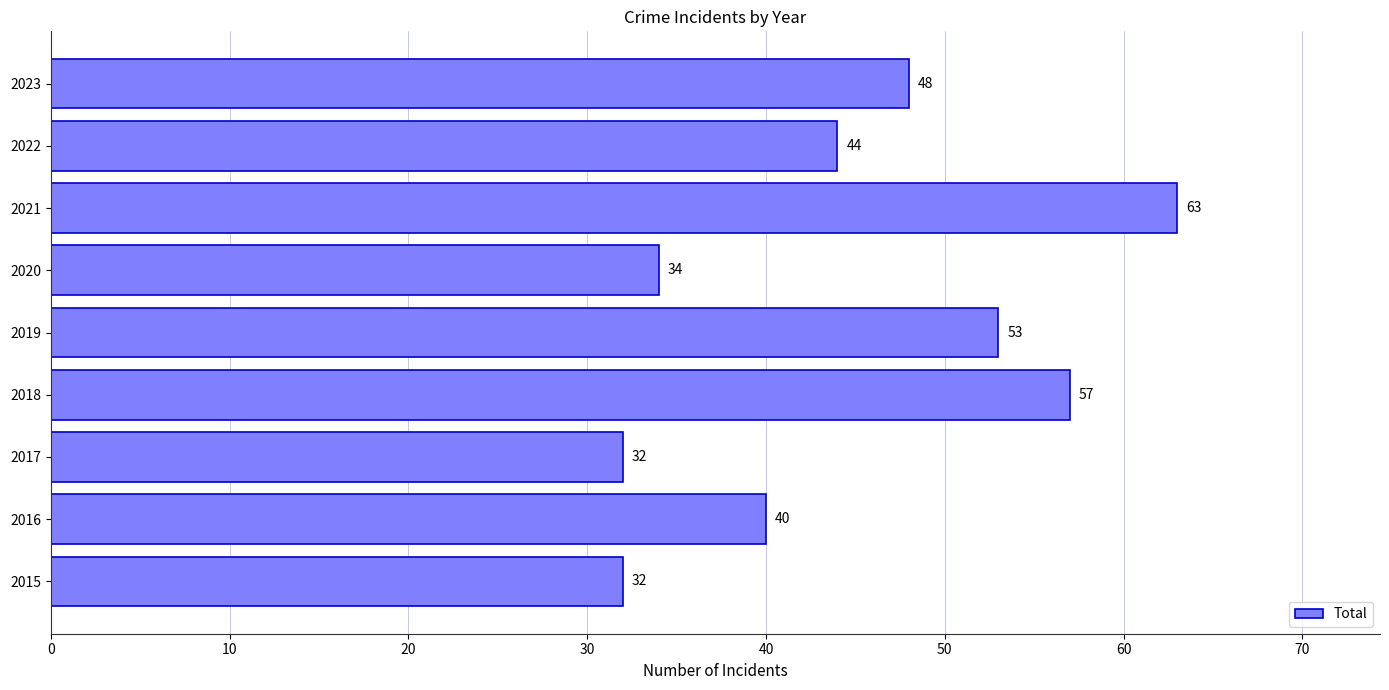

How many bars are there in total?

9